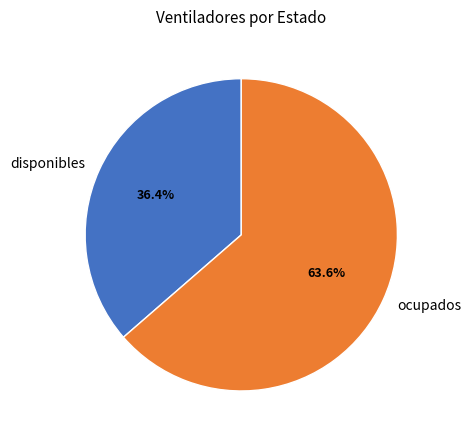

To the nearest percent, what is the difference between the ocupados and disponibles slice percentages?

27%